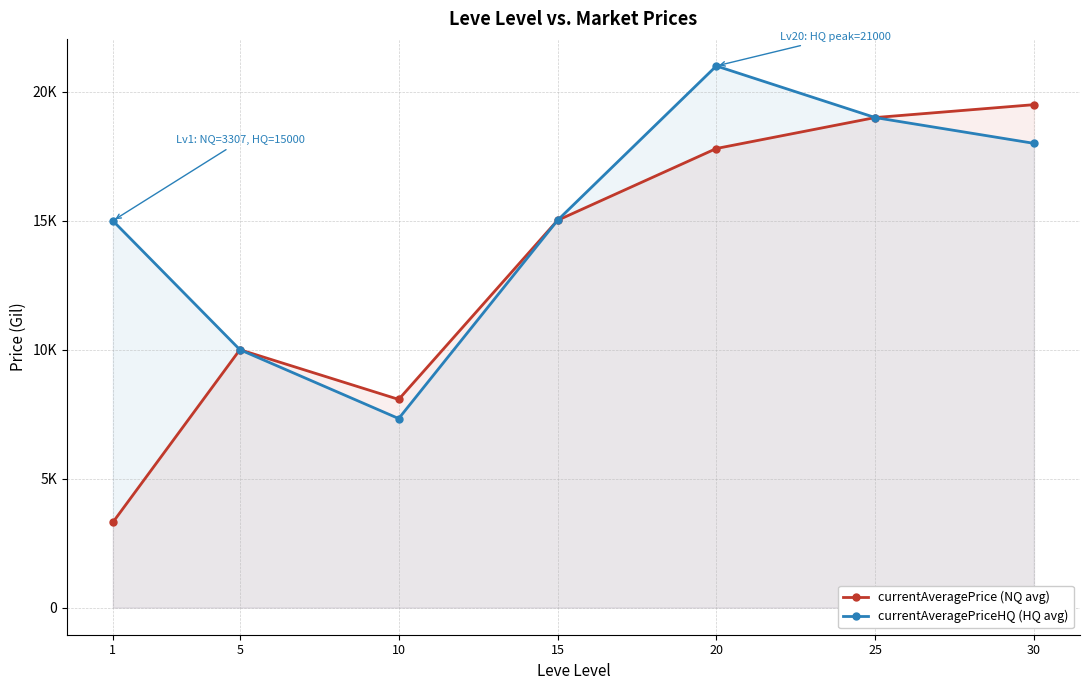

Which series has the largest total across all categories?

currentAveragePriceHQ